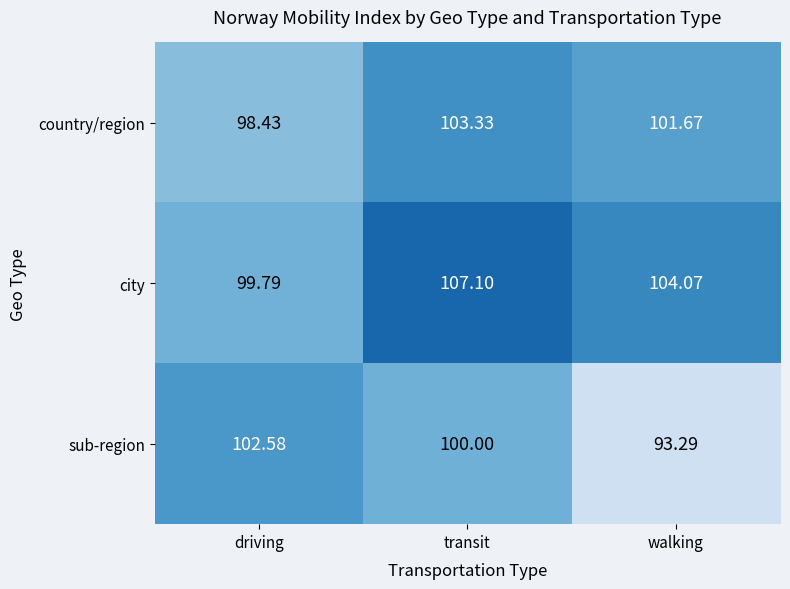

At how many categories does at least one series exceed 96?

3